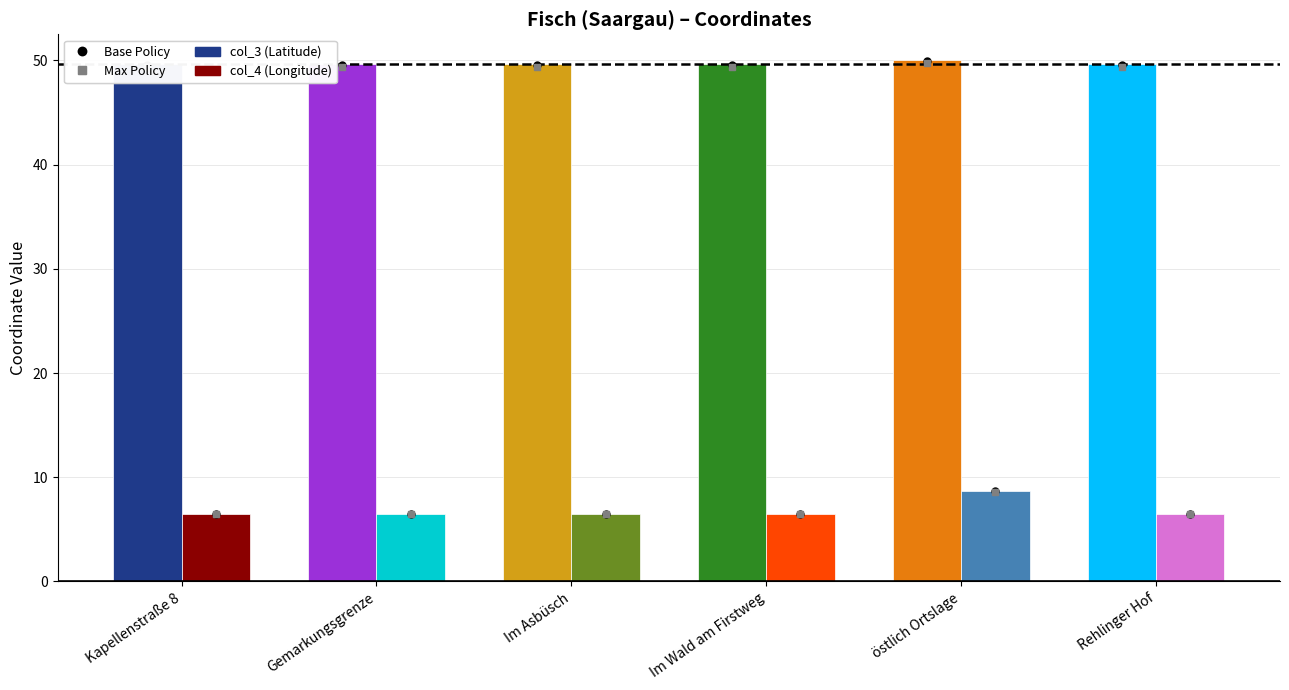

Which series has the largest total across all categories?

col_3 (Latitude)